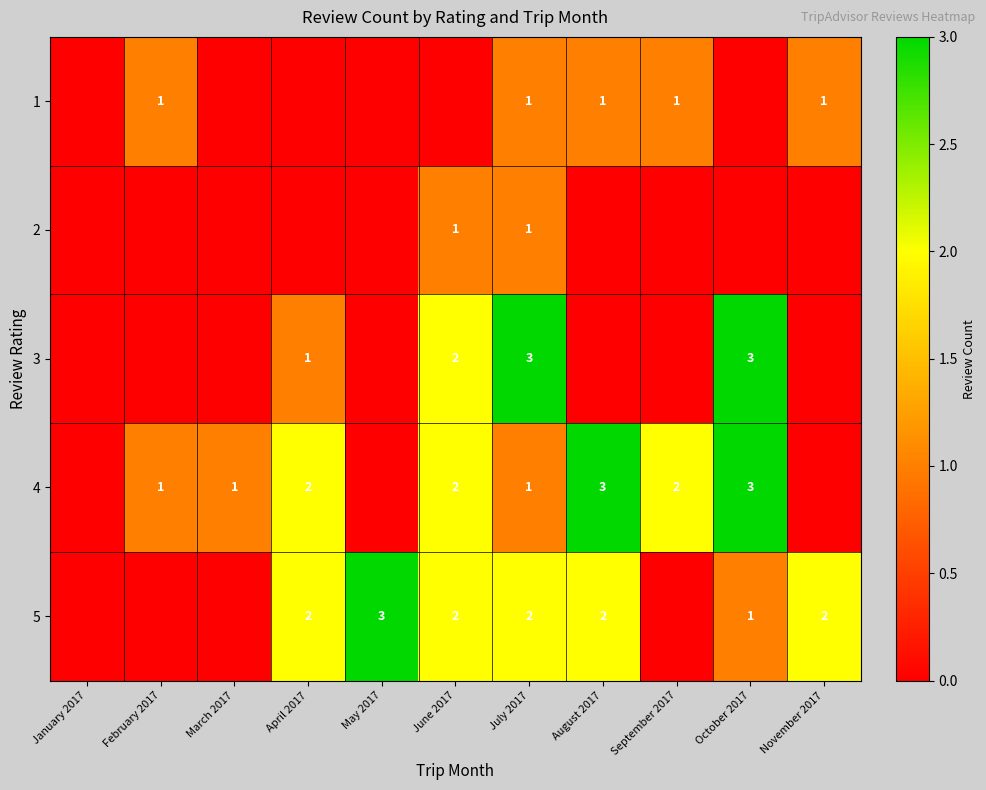

True or false: 1 has a value of 1 at November 2017.

True